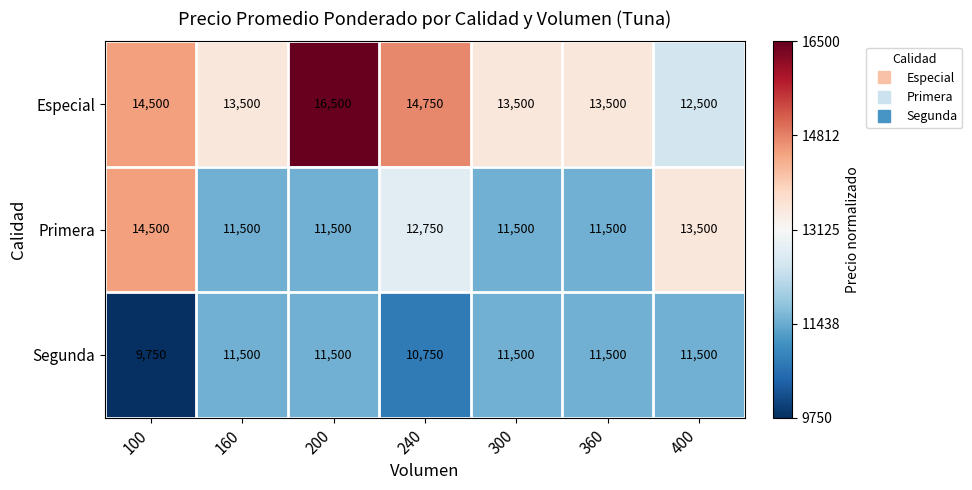

Which category has the lowest value in the Segunda series?

100